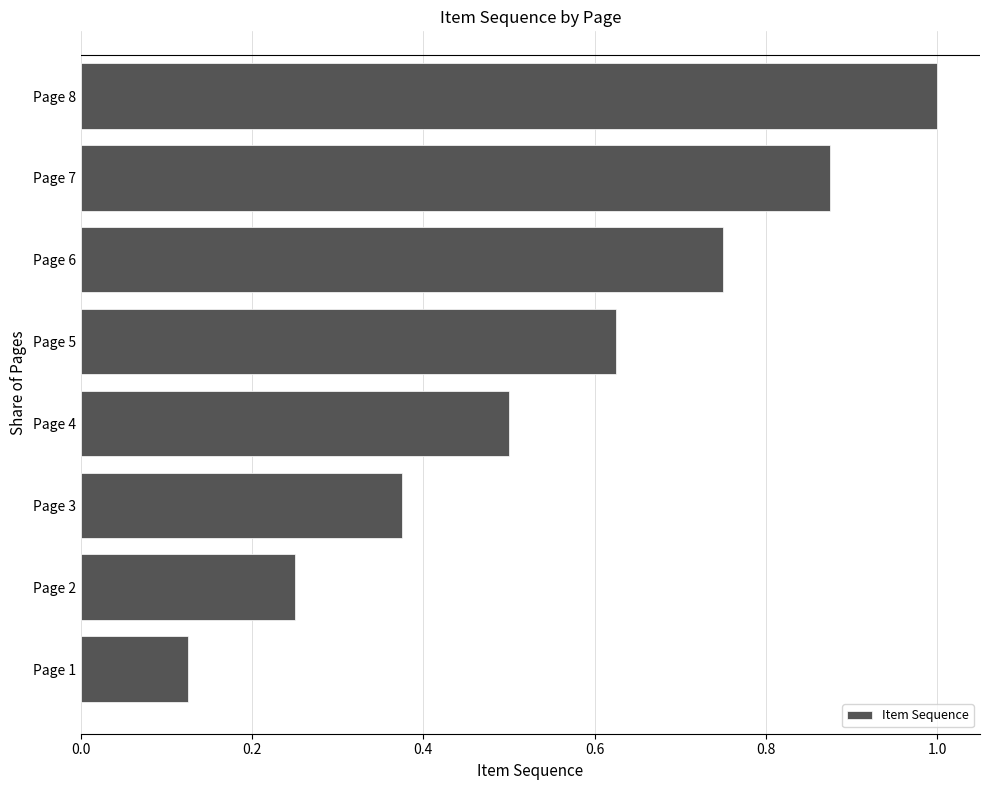

Where is the data nearest to the value 0?

Page 1